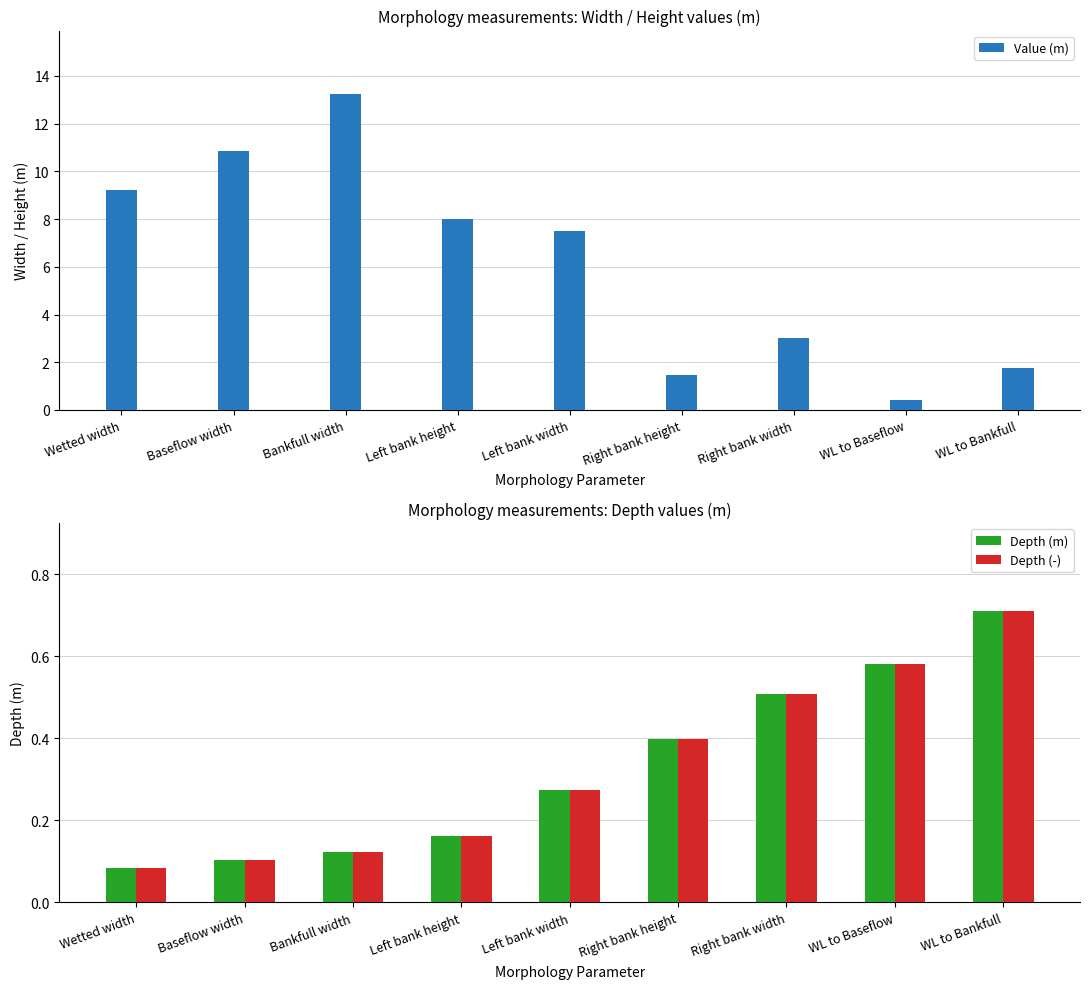

Reading left to right, transcribe all the data shown in this chart.

Value (m): 9.2	10.9	13.2	8.0	7.5	1.4	3.0	0.4	1.8
Depth (m): 0.1	0.1	0.1	0.2	0.3	0.4	0.5	0.6	0.7
Depth (-): 0.1	0.1	0.1	0.2	0.3	0.4	0.5	0.6	0.7